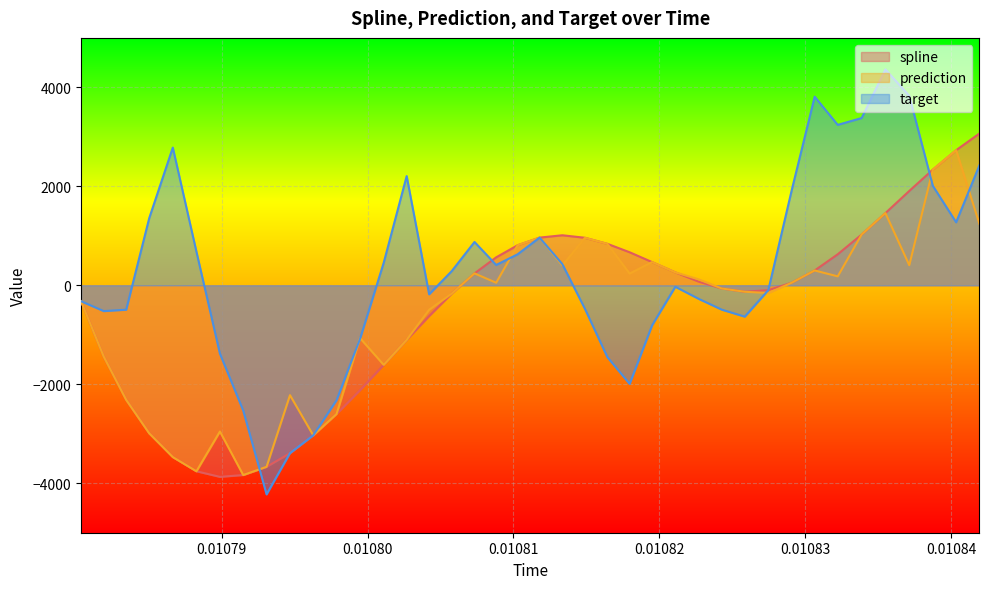

What is the highest value of the prediction series?

2730.8